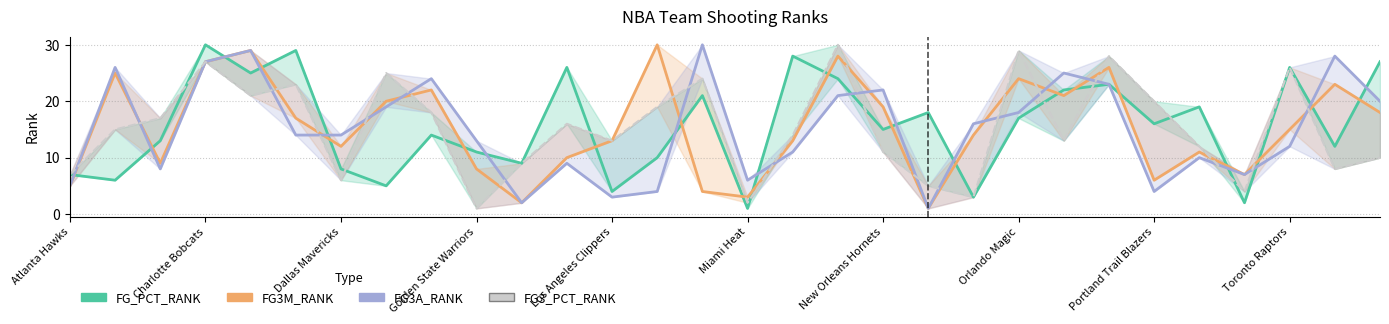

The value of FG3M_RANK at 10 is 3. True or false?

False